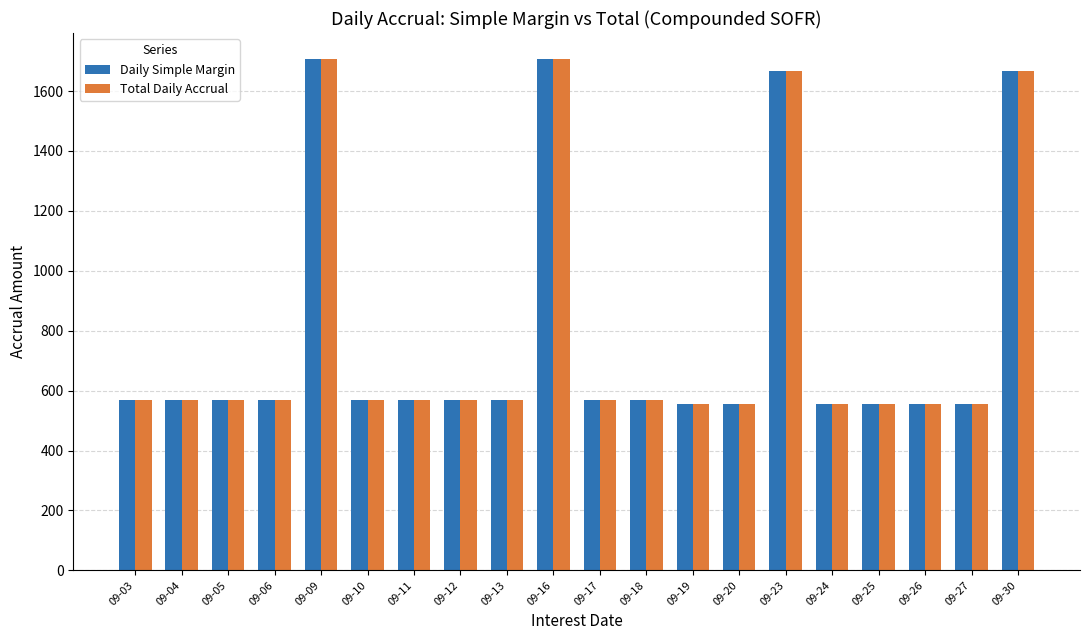

Between 09-16 and 09-25, which series saw the biggest shift?

Total Daily Accrual